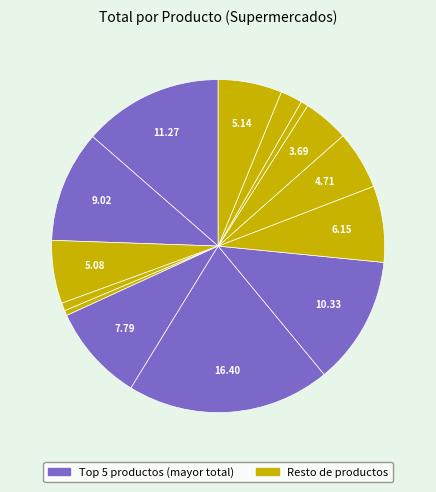

To the nearest percent, what is the difference between the largest and smallest slice percentages?

19%